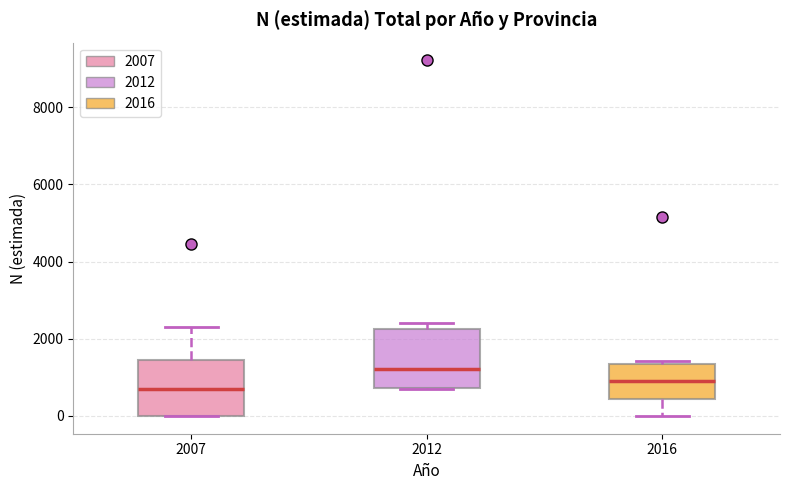

Reading left to right, transcribe this box plot: for each box, give where its median line is, the range the box spans, and where its two whiskers end, as read against the y-axis. The values are not printed on the chart, so give them approximately, as read against the axis.

2007: median 800, box 0 to 1400, whiskers 0 to 2400
2012: median 1200, box 800 to 2200, whiskers 800 to 2400
2016: median 1000, box 400 to 1400, whiskers 0 to 1400 (just above the box's upper edge)